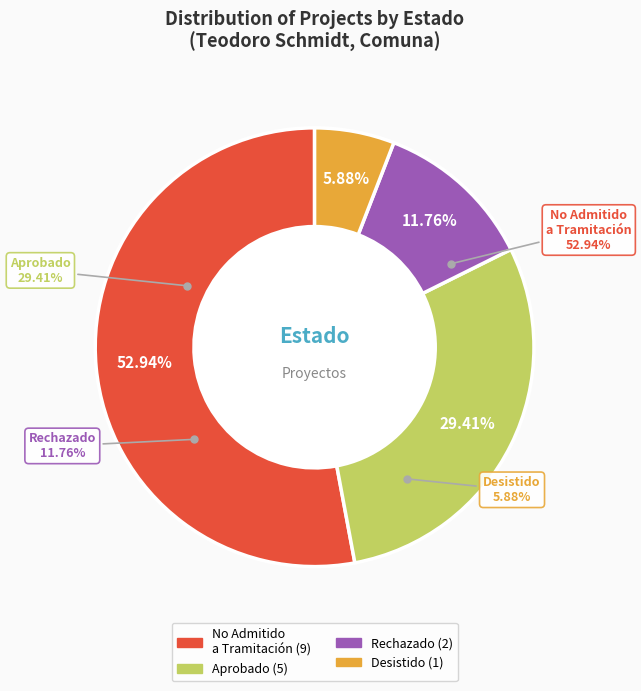

Does Novena represent more than half of the total?

No